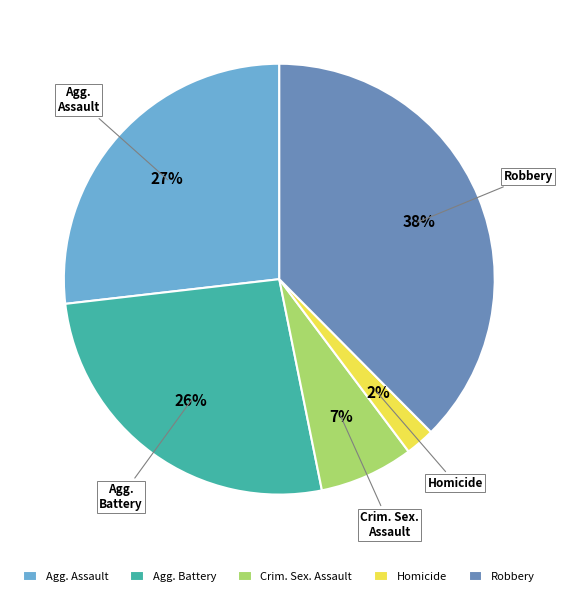

The Agg. Assault slice represents 15% of the pie. True or false?

False